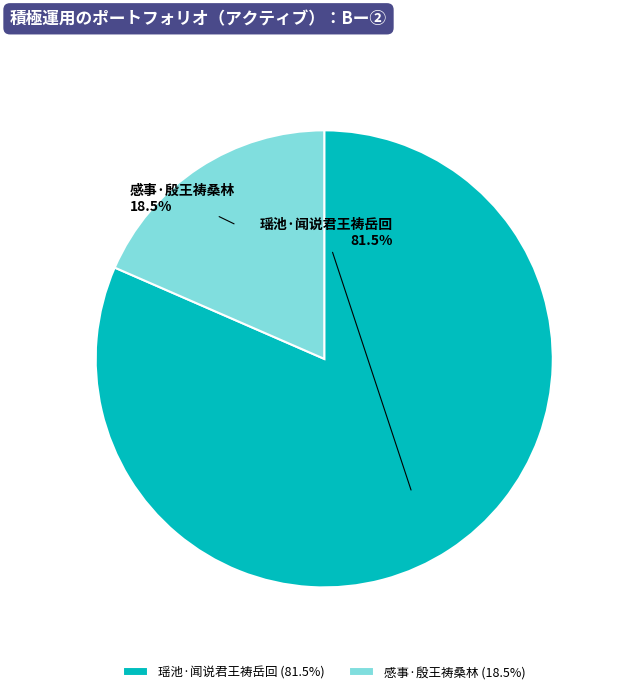

Do 感事·殷王祷桑林 and 瑶池·闻说君王祷岳回 together represent more than half of the pie?

Yes